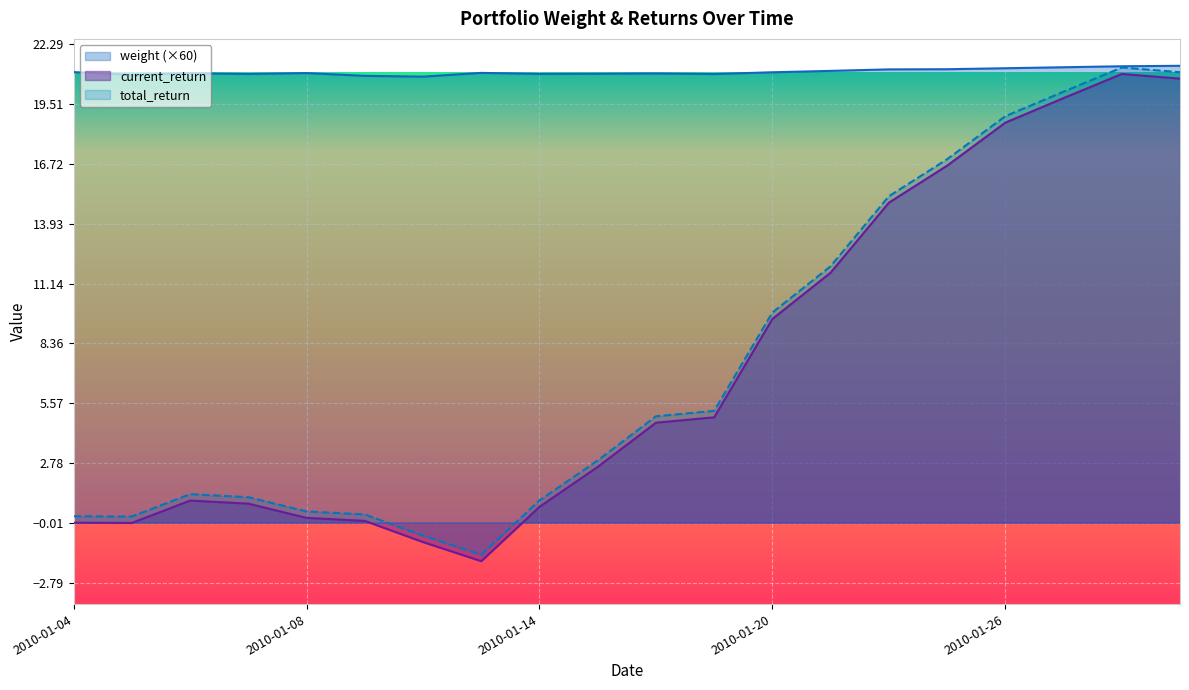

Does the chart display data point markers on the line(s)?

No